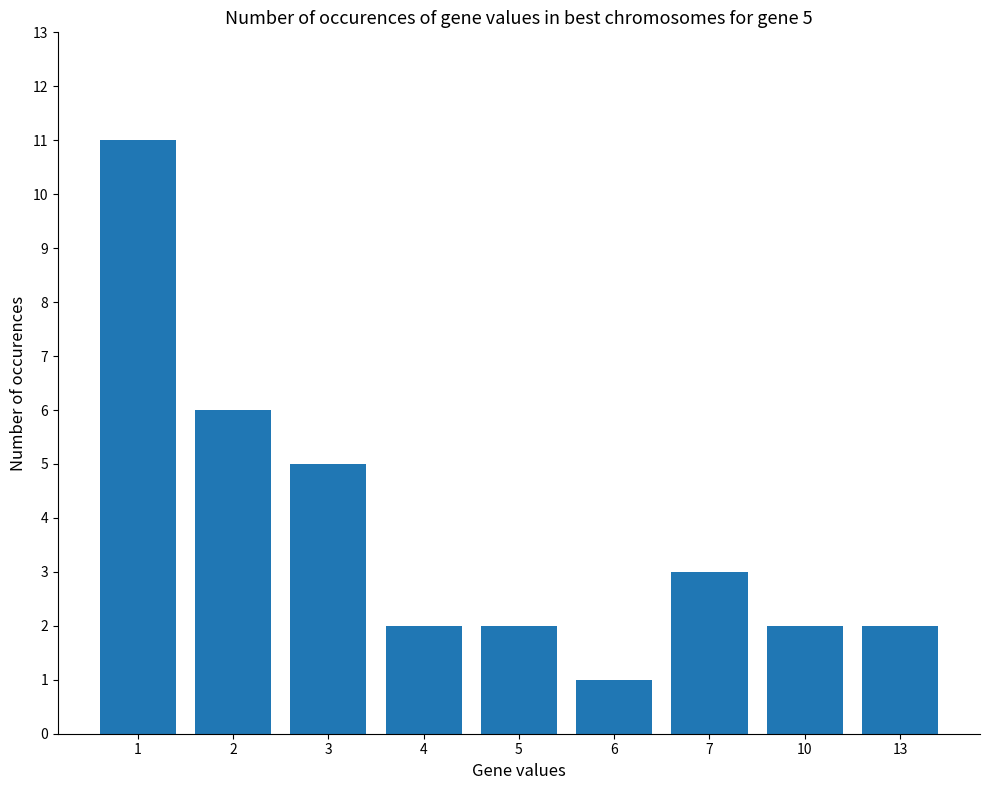

Count the number of data series in this chart.

1